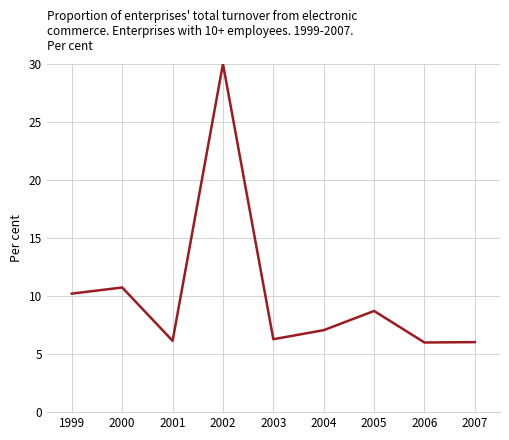

What is the difference between the values at 2004 and 2000?

3.7